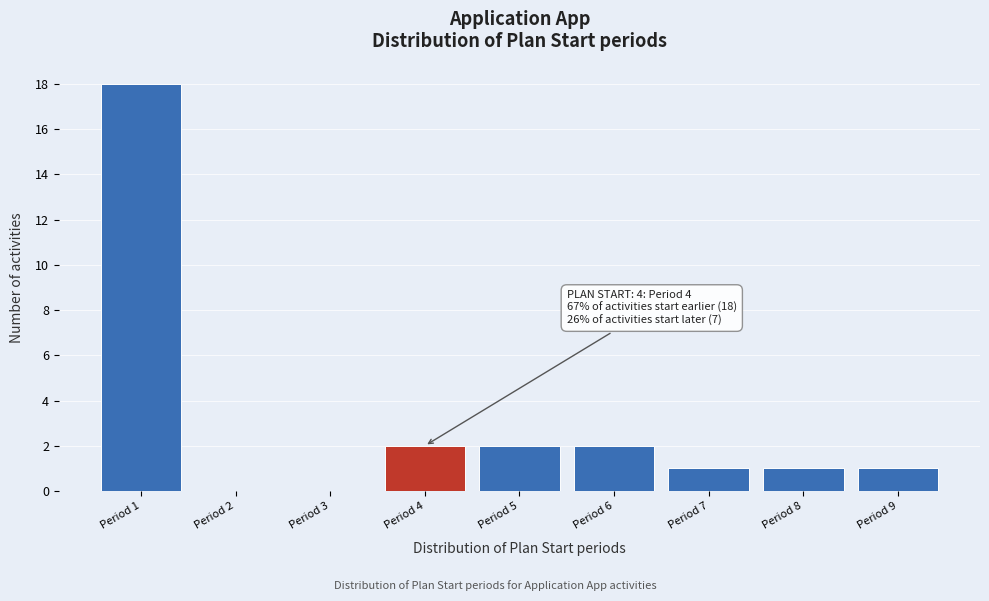

Reading left to right, extract all data points from this chart.

Period 1=18	Period 2=0	Period 3=0	Period 4=2	Period 5=2	Period 6=2	Period 7=1	Period 8=1	Period 9=1